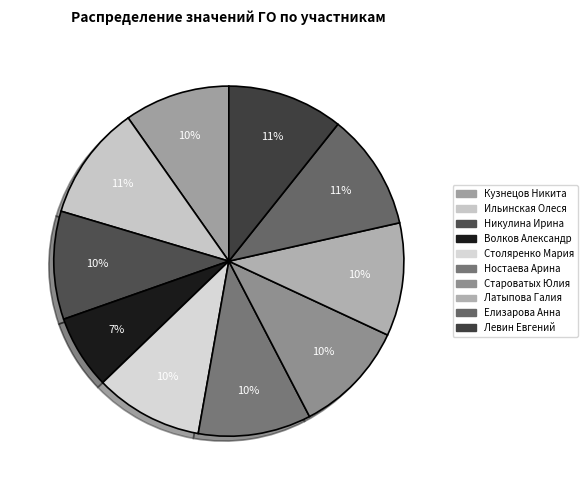

Is it true that Волков Александр is 7% of the pie?

True